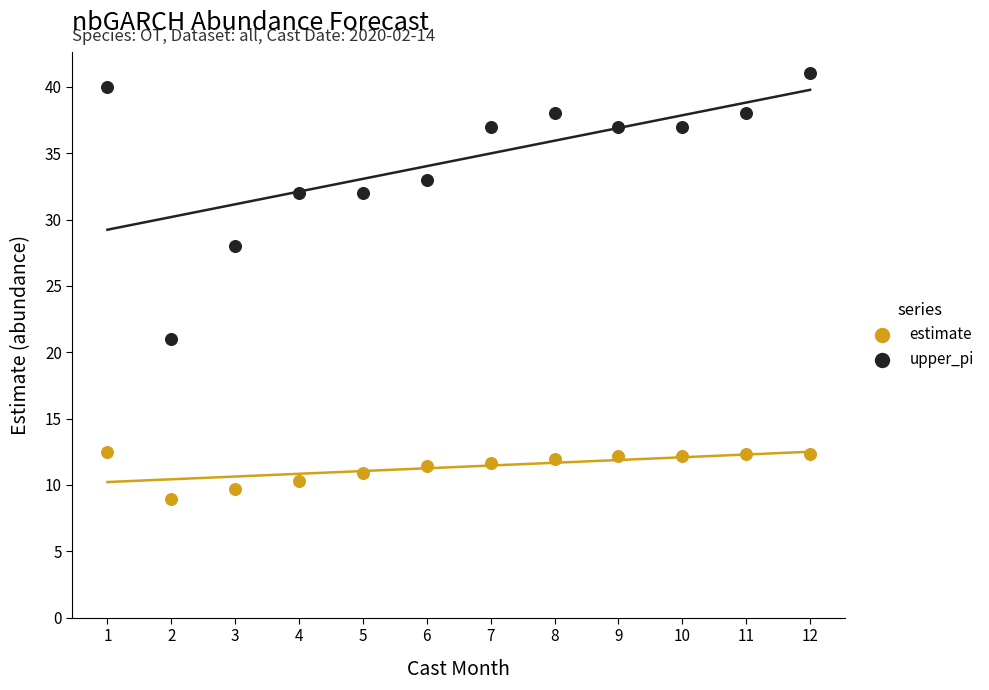

Across all data points, what is the range of X values (max minus min)?

11.0